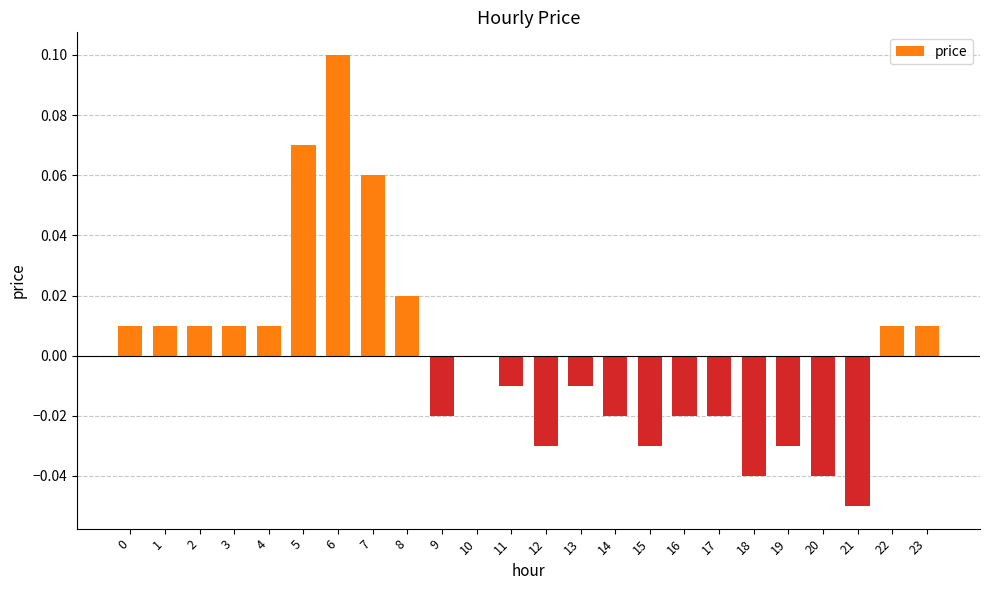

Does the chart contain stacked bars?

No